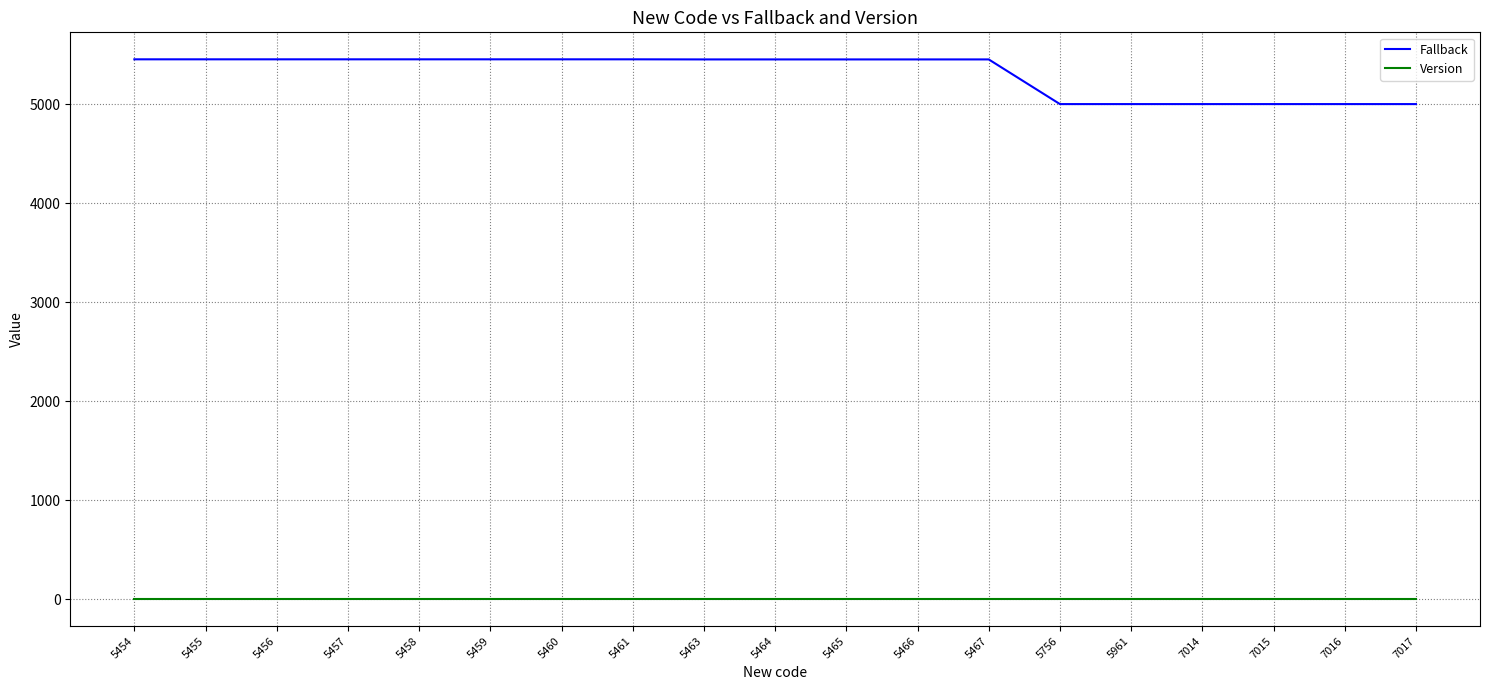

What is the minimum value shown in the chart?

2.3